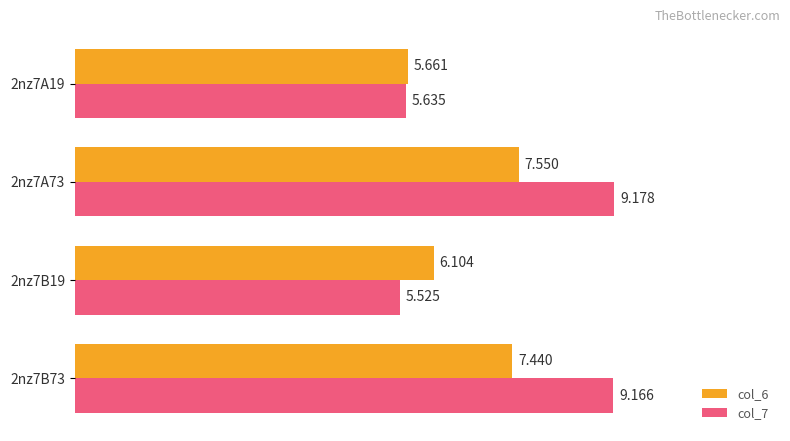

Which series has the largest total across all categories?

col_7